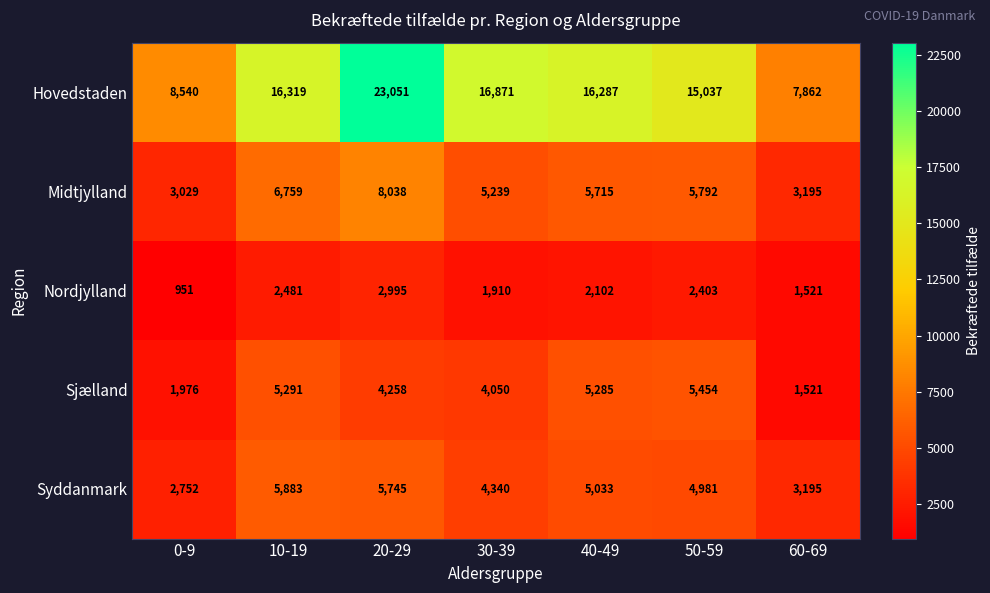

At which category is the sum across all series the highest?

20-29